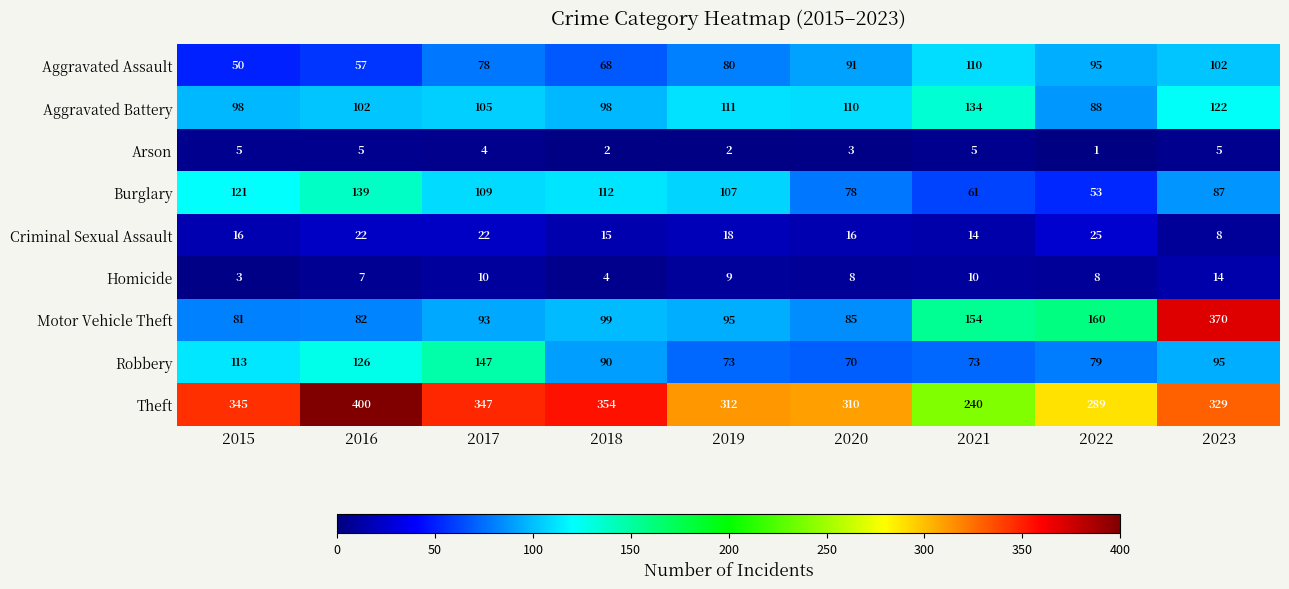

Where does the Homicide series first go above 8?

2017